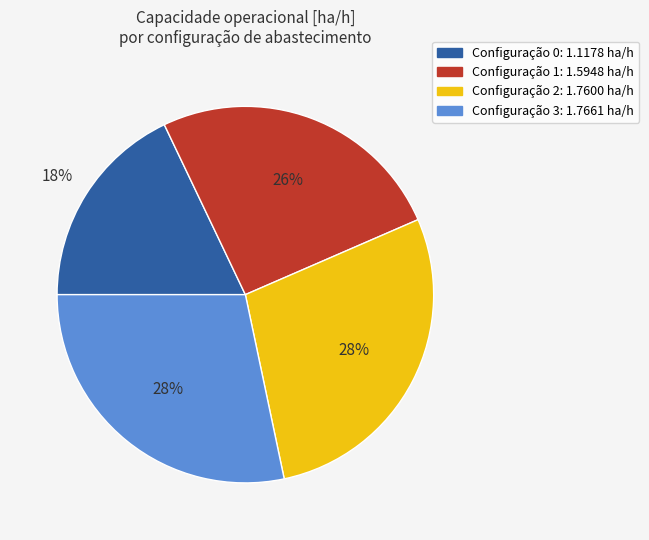

Does any single category account for the majority?

No